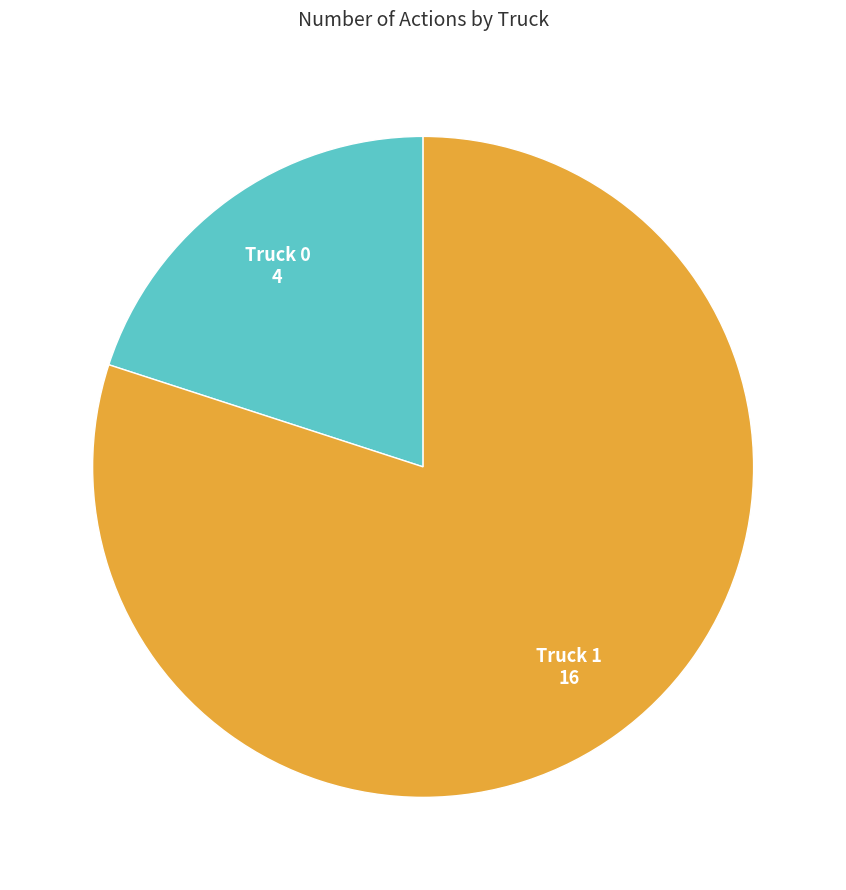

What is the largest slice in the pie chart?

Truck 1